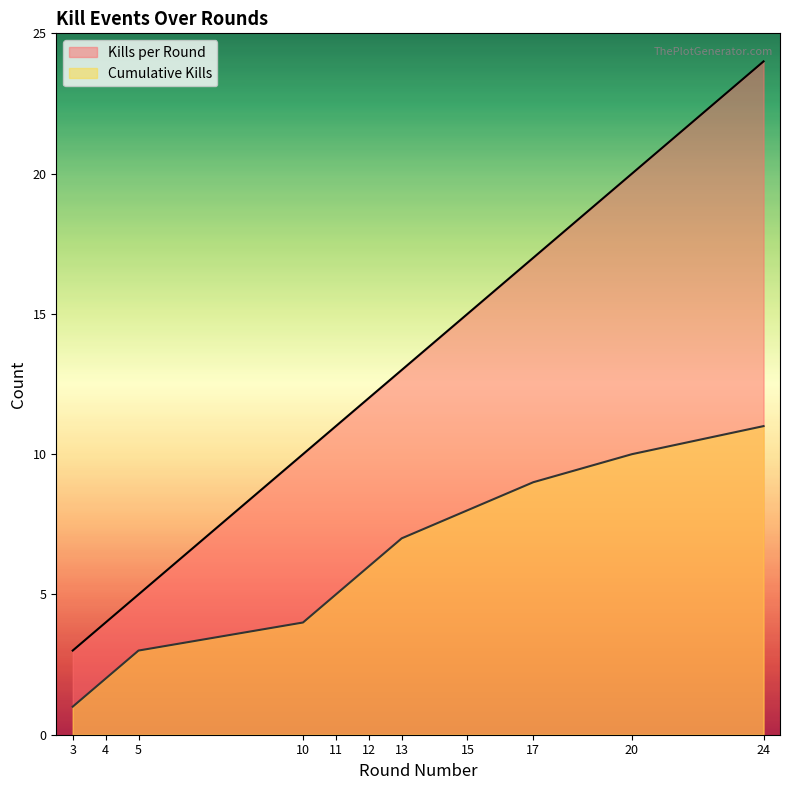

Rank the series at 20 from highest to lowest value.

Kills per Round, Cumulative Kills